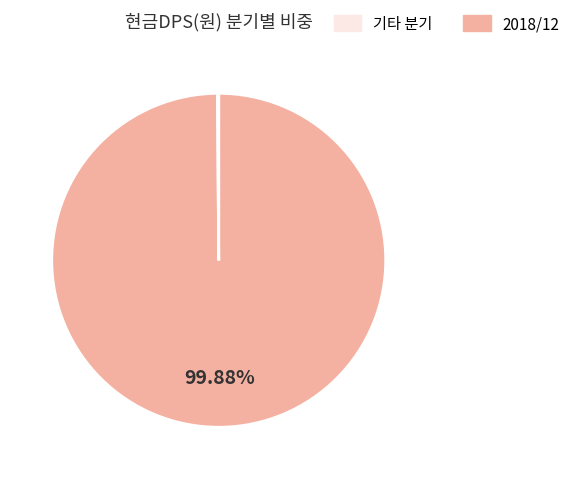

Is there any slice that represents more than half of the pie?

Yes